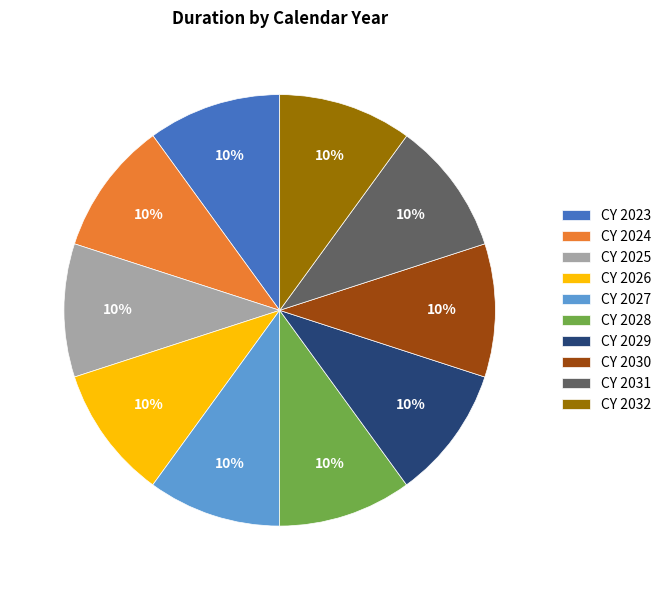

How many slices are in this pie chart?

10